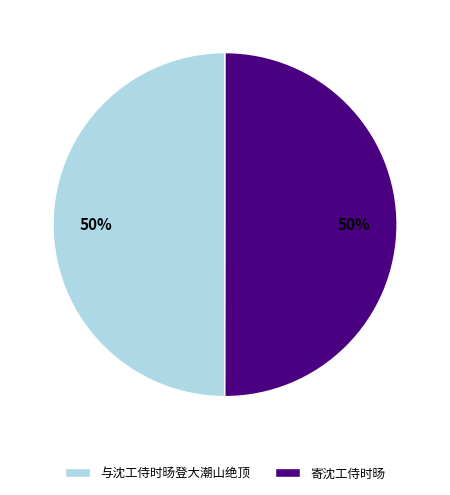

What is the ratio of the value at 与沈工侍时旸登大潮山绝顶 to the value at 寄沈工侍时旸?

1.0